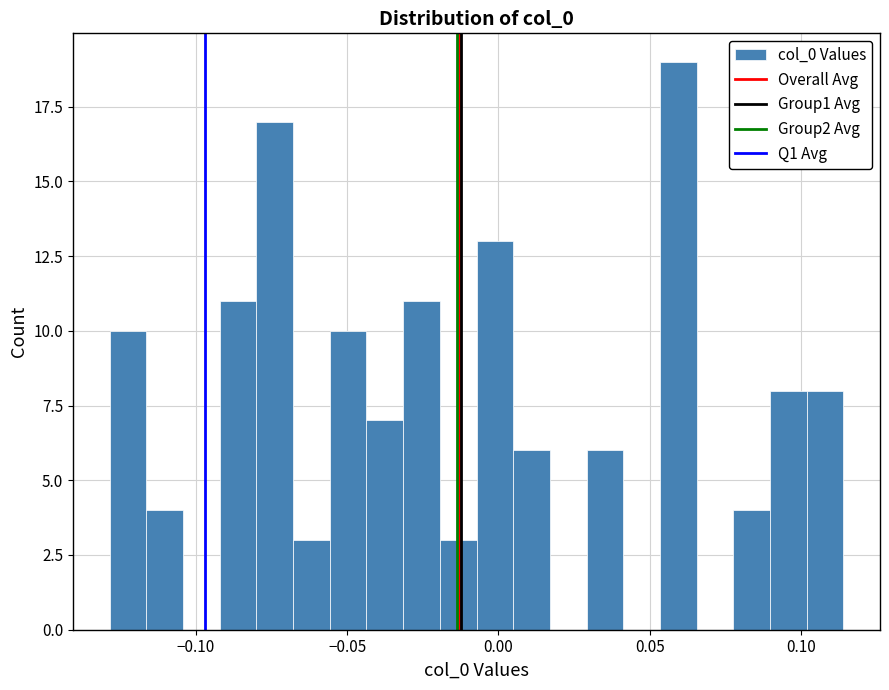

Around what value on the x-axis is the tallest bar? Give the approximate position of its centre, as read against the axis.

0.060